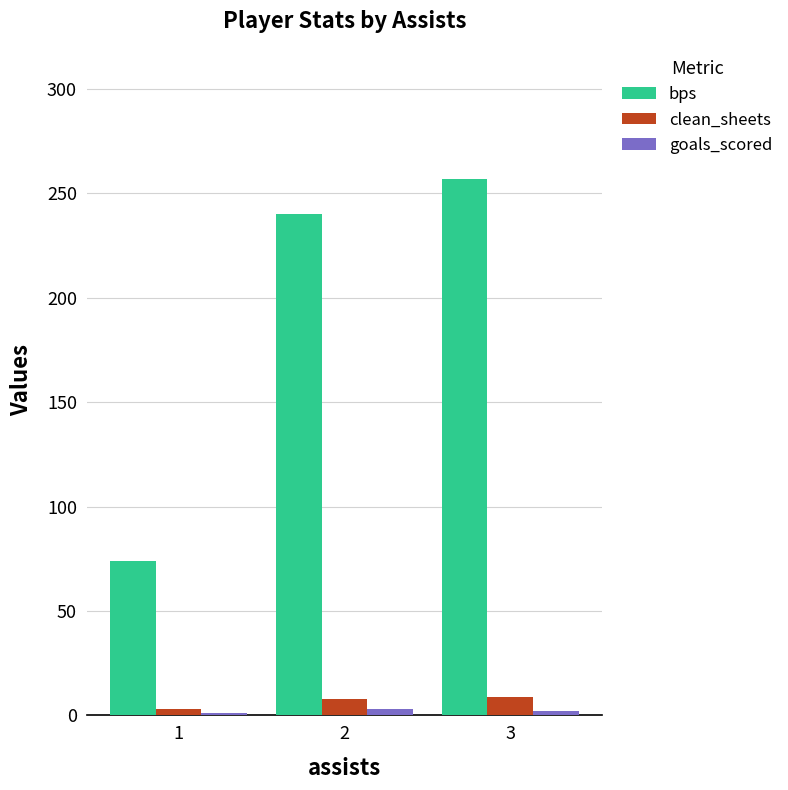

Does the chart contain stacked bars?

No